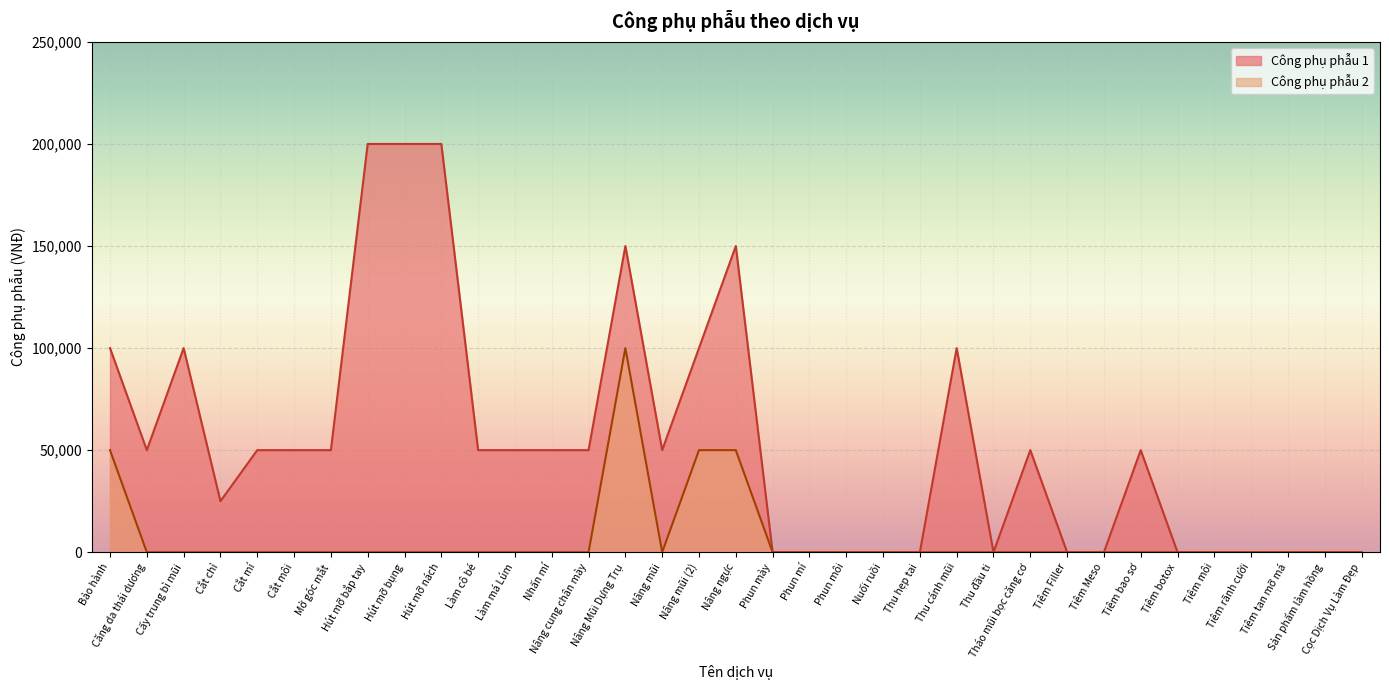

True or false: Công phụ phẫu 2 and Công phụ phẫu 1 intersect in this chart.

False